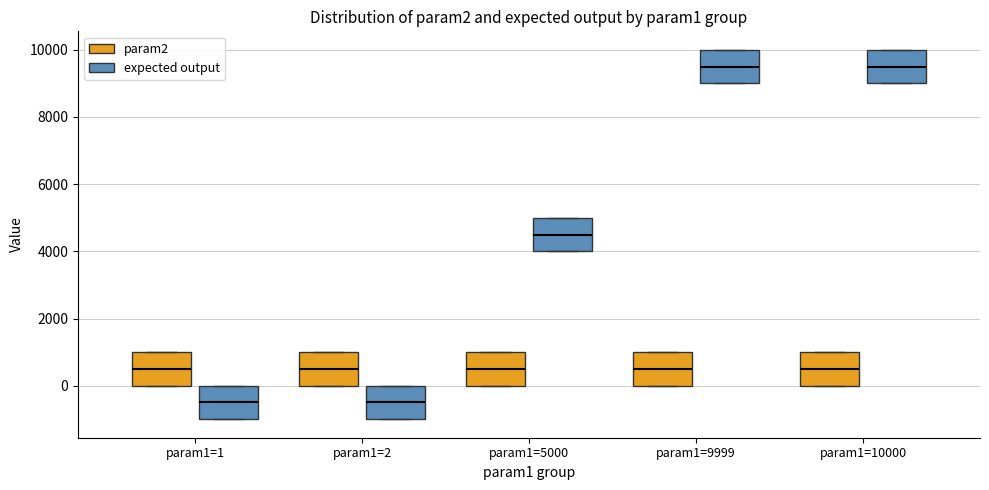

Reading left to right, read every box against the y-axis: the position of its median line, the range the box covers, and the ends of its whiskers. The values are not printed on the chart, so give them approximately, as read against the axis.

param1=1 (param2): median 600, box 0 to 1000, whiskers 0 to 1000
param1=1 (expected output): median -400, box -1000 to 0, whiskers -1000 to 0
param1=2 (param2): median 600, box 0 to 1000, whiskers 0 to 1000
param1=2 (expected output): median -400, box -1000 to 0, whiskers -1000 to 0
param1=5000 (param2): median 600, box 0 to 1000, whiskers 0 to 1000
param1=5000 (expected output): median 4600, box 4000 to 5000, whiskers 4000 to 5000
param1=9999 (param2): median 600, box 0 to 1000, whiskers 0 to 1000
param1=9999 (expected output): median 9400, box 9000 to 10000, whiskers 9000 to 10000
param1=10000 (param2): median 600, box 0 to 1000, whiskers 0 to 1000
param1=10000 (expected output): median 9600, box 9000 to 10000, whiskers 9000 to 10000